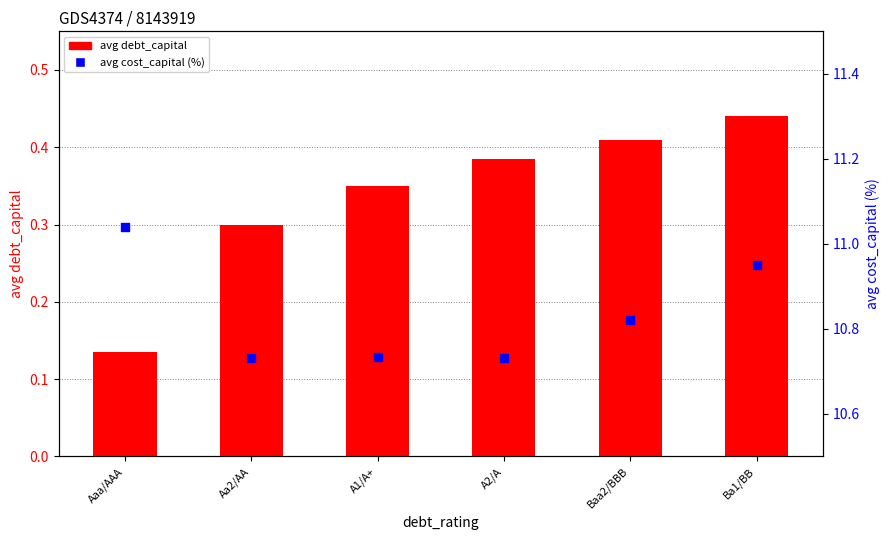

At how many categories does at least one series exceed 0?

6